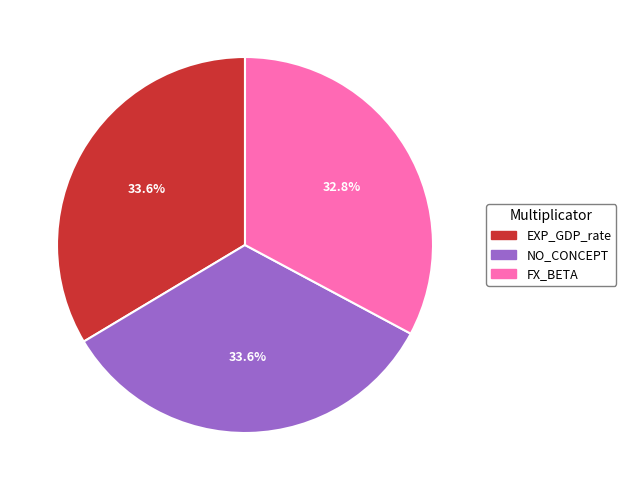

Combined, what portion of the pie is EXP_GDP_rate and FX_BETA?

66.4%